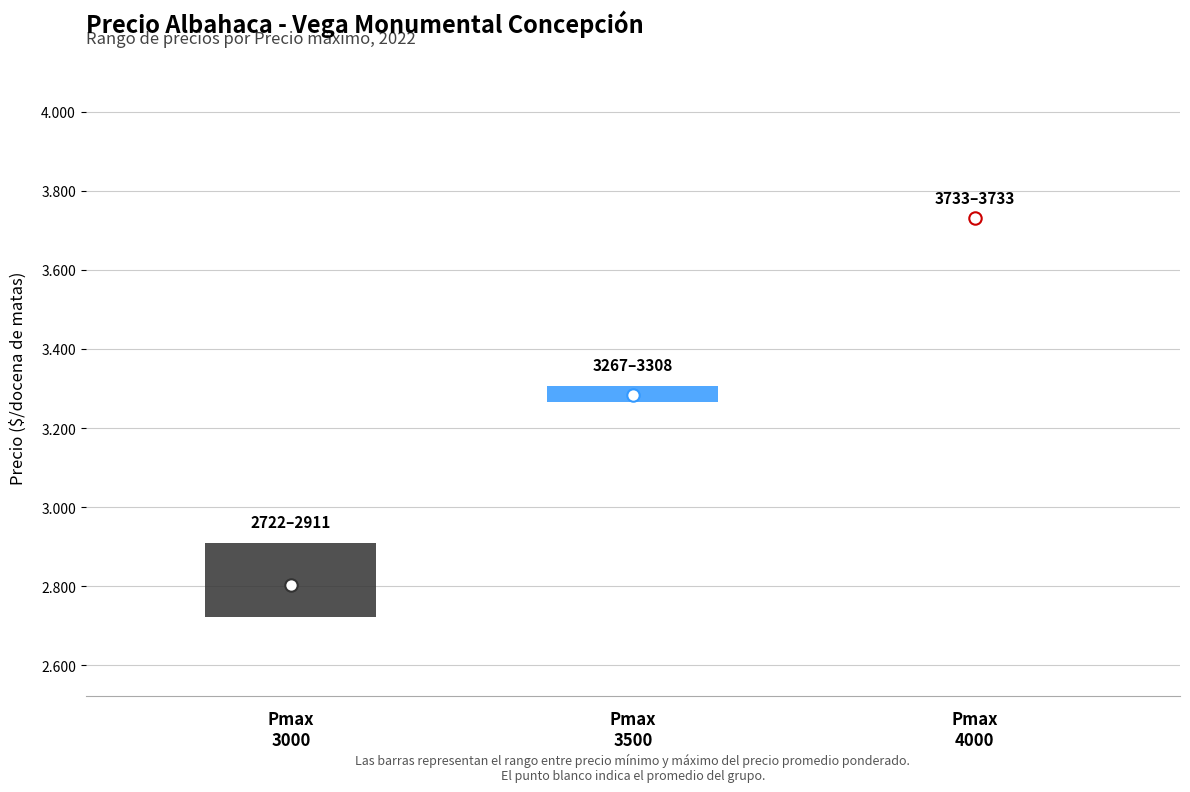

Which series contains the lowest Y value?

Precio $/Kg